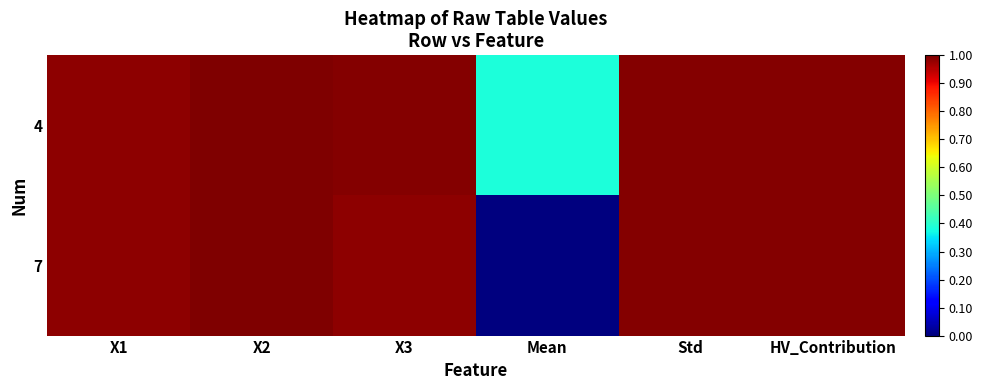

Reading left to right, what are all the values shown in this chart?

4: X1=1.0	X2=1.0	X3=1.0	Mean=0.4	Std=1.0	HV_Contribution=1.0
7: X1=1.0	X2=1.0	X3=1.0	Mean=0.0	Std=1.0	HV_Contribution=1.0